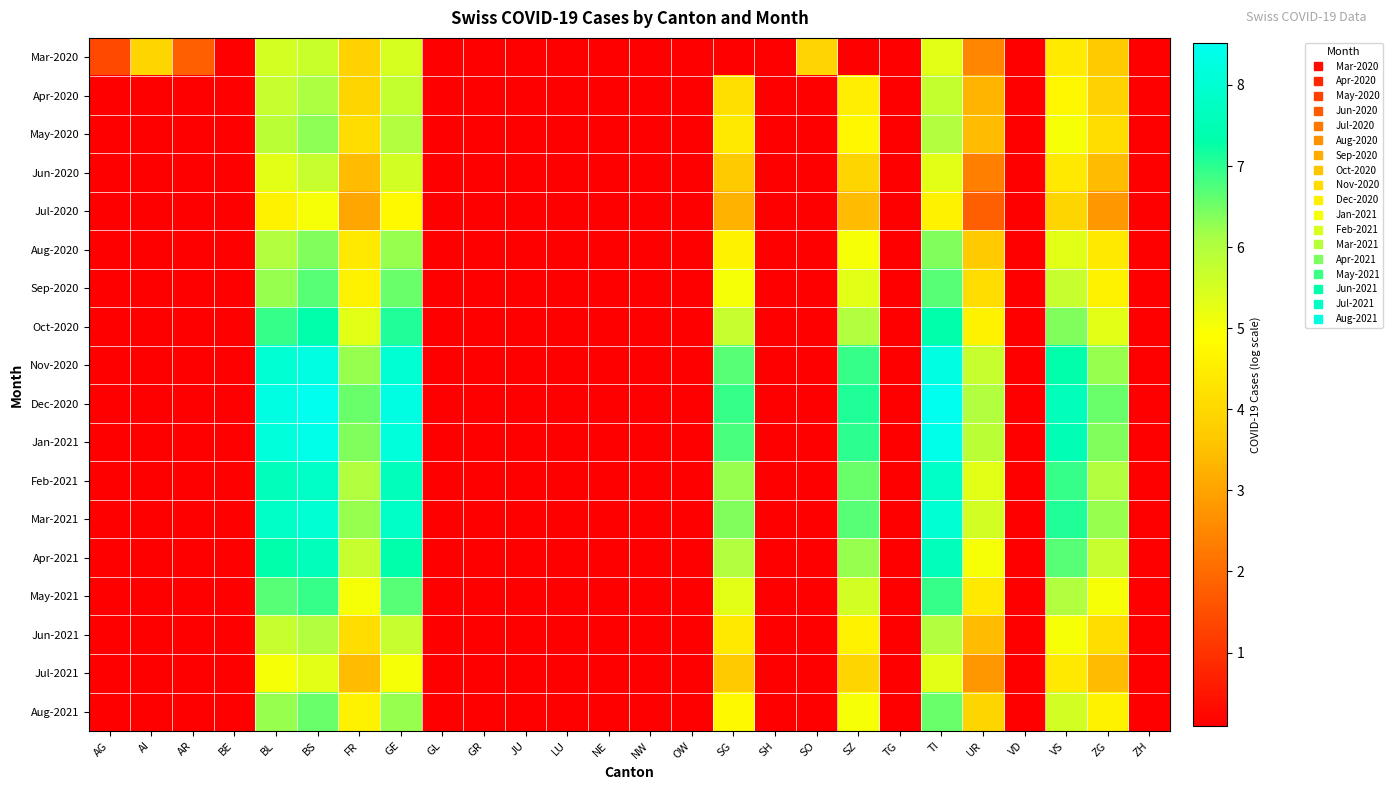

Rank the series by their maximum value, from lowest to highest.

Jul-2020, Jul-2021, Mar-2020, Jun-2020, Jun-2021, Apr-2020, May-2020, Aug-2020, Aug-2021, Sep-2020, May-2021, Oct-2020, Apr-2021, Feb-2021, Mar-2021, Nov-2020, Jan-2021, Dec-2020